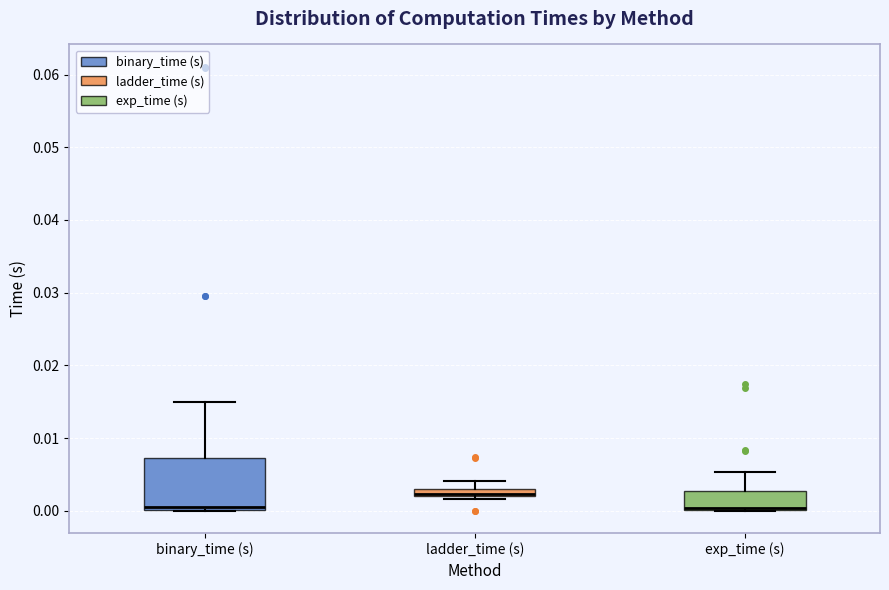

Which box is the tallest, from its lower edge to its upper edge?

binary_time (s)